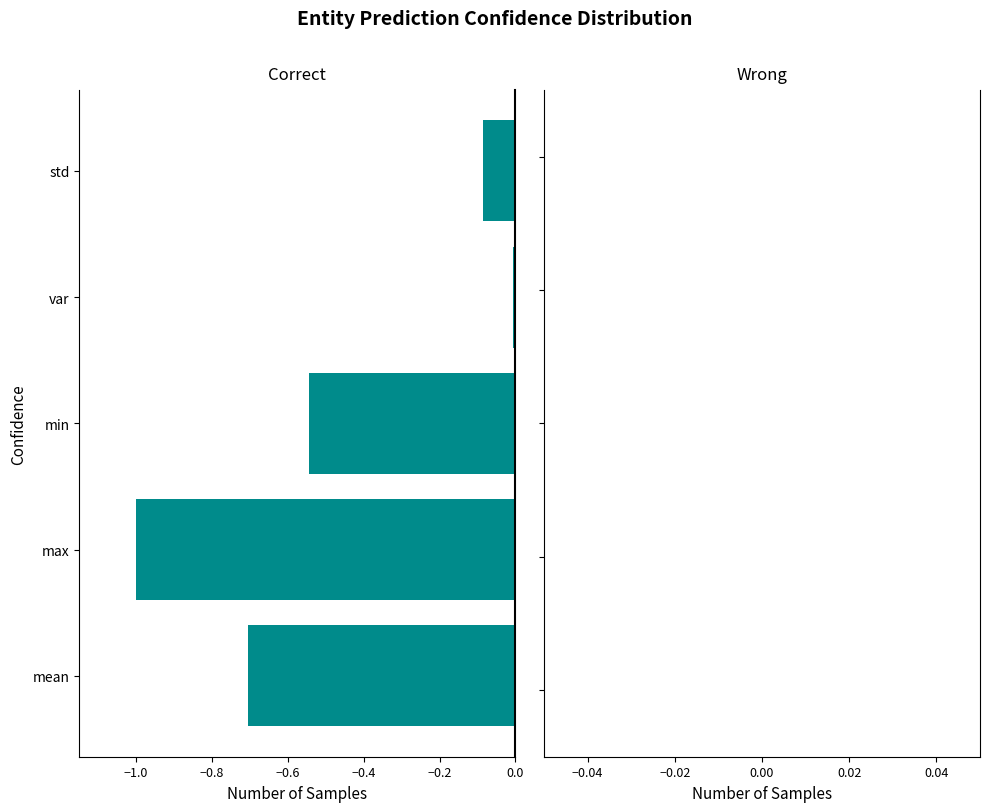

How many bars are there in total?

5